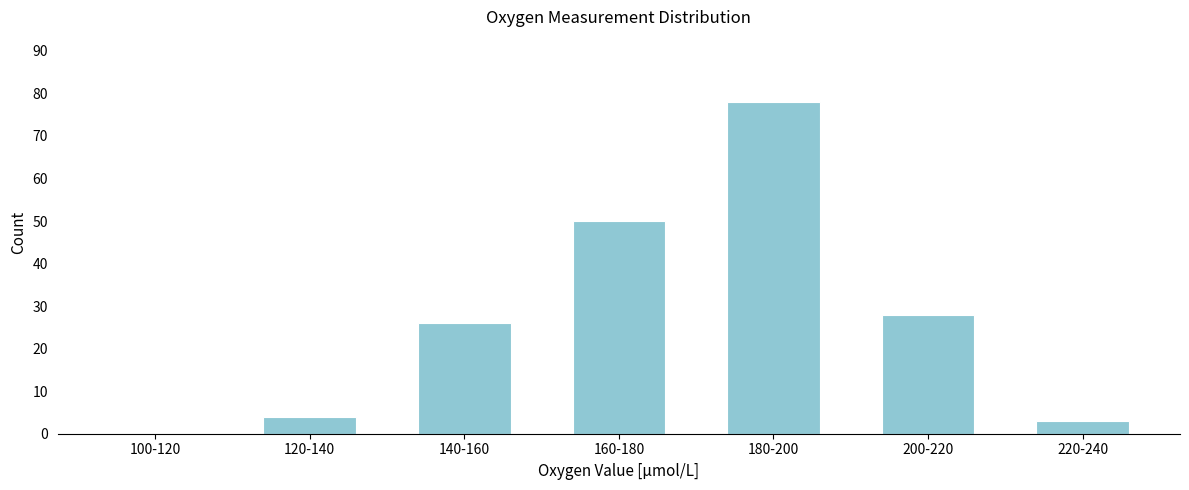

Reading left to right, list all the values displayed in this chart.

100-120=0	120-140=4	140-160=26	160-180=50	180-200=78	200-220=28	220-240=3